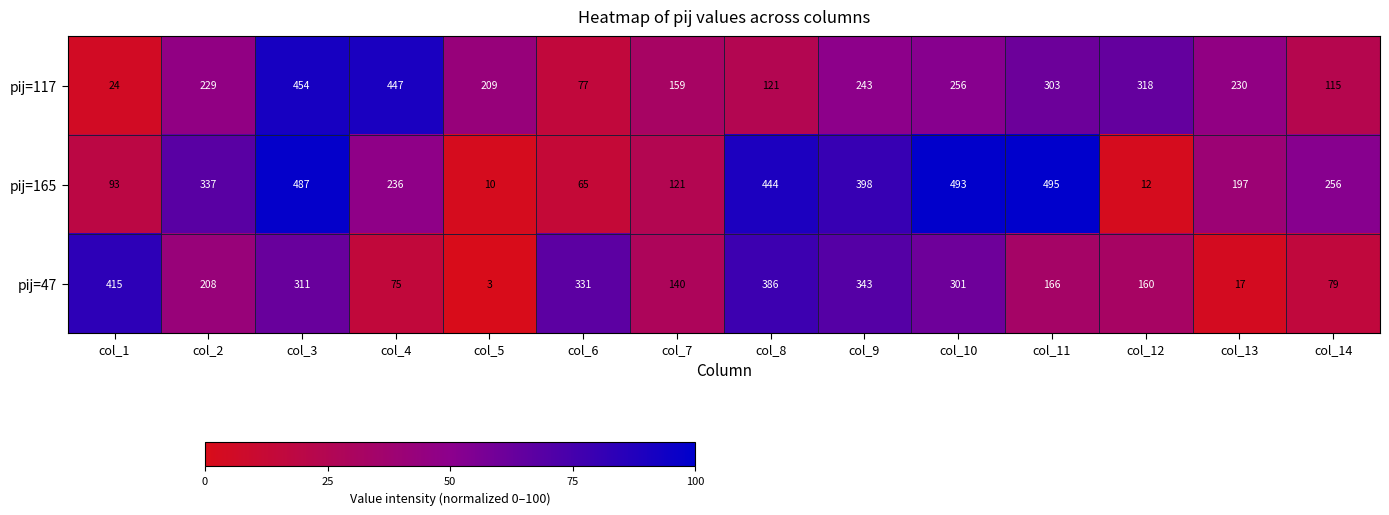

How many data points does each series have?

14